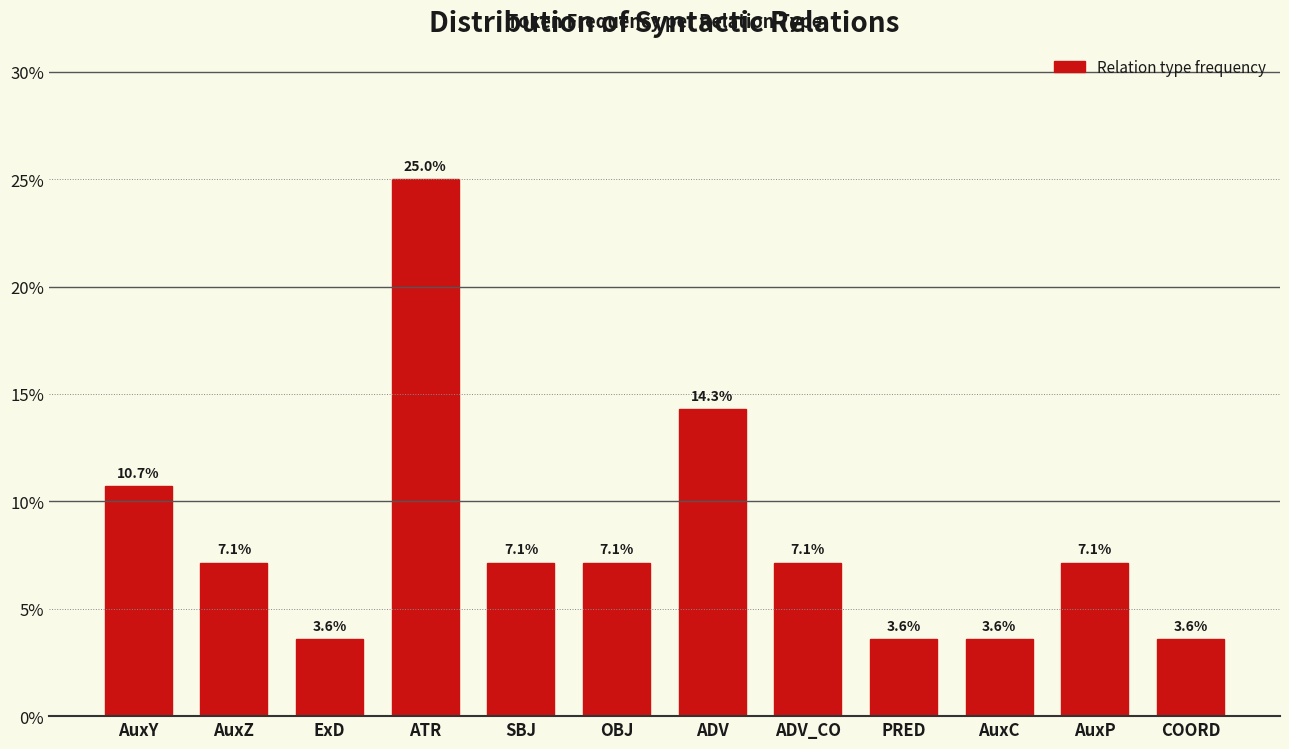

Reading left to right, extract all data points from this chart.

10.7	7.1	3.6	25.0	7.1	7.1	14.3	7.1	3.6	3.6	7.1	3.6